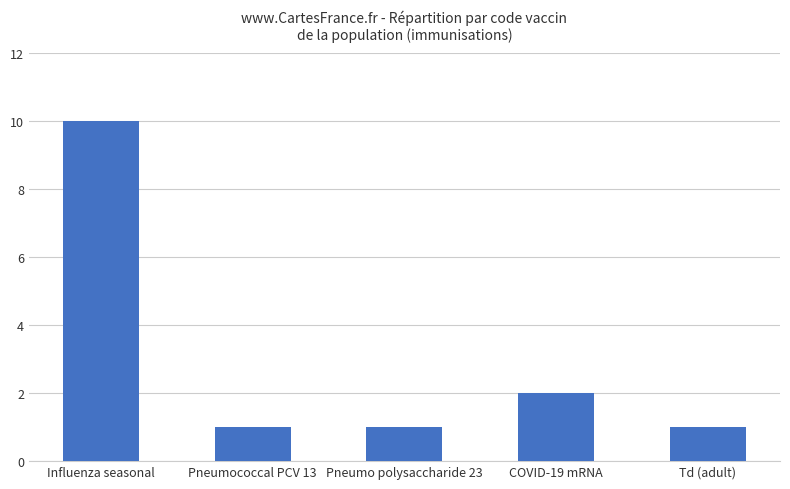

How many values are between 1 and 2?

4